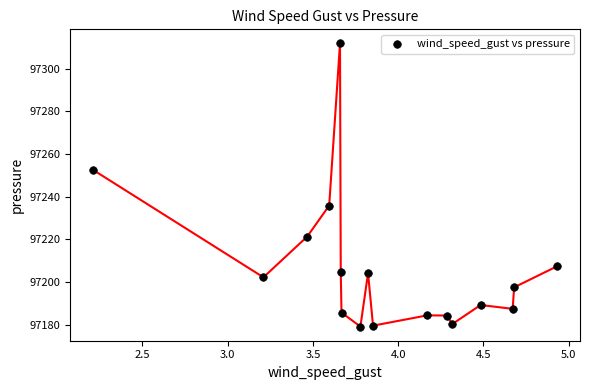

What is the range of Y values (max minus min)?

132.7